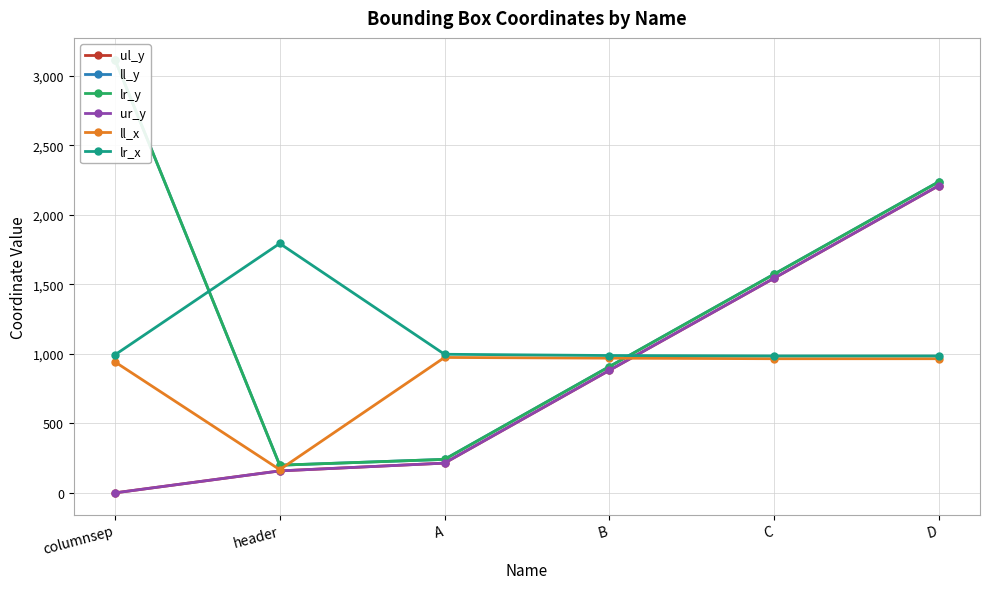

Rank the series by their maximum value, from lowest to highest.

ll_x, lr_x, ul_y, ur_y, ll_y, lr_y